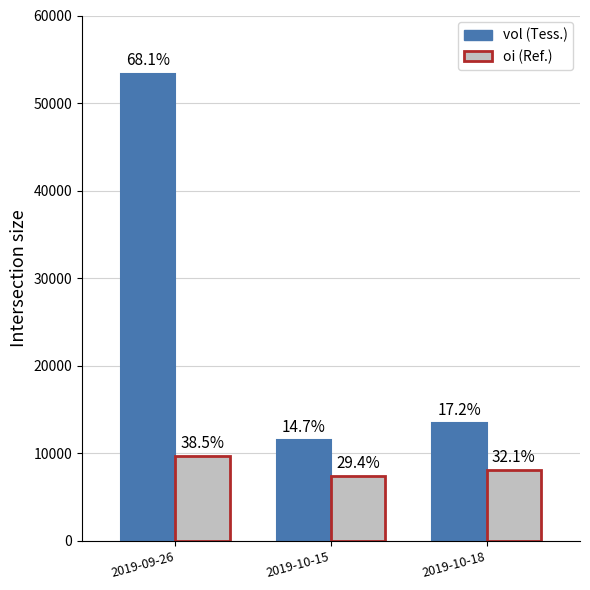

Are the bars grouped side by side (vs. stacked)?

Yes